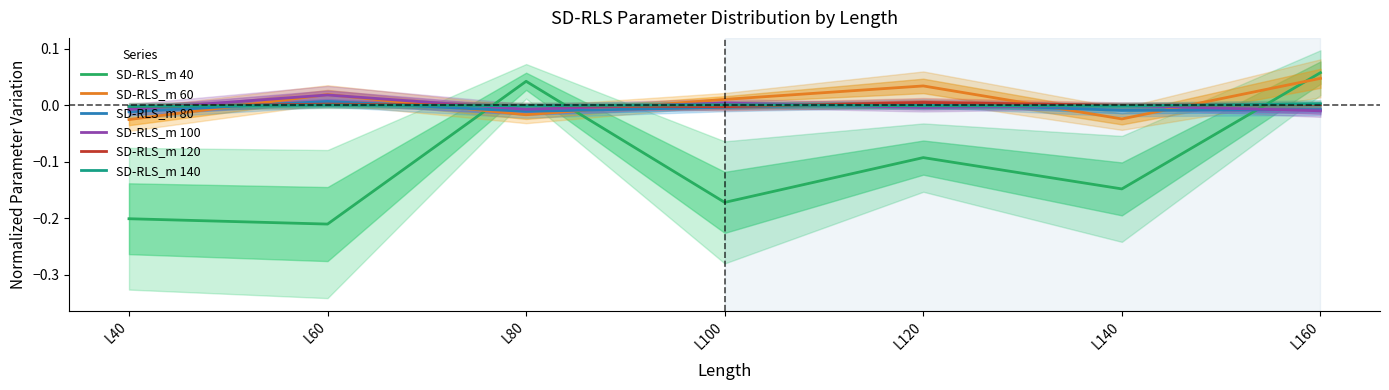

At which category does SD-RLS_m 40 reach its first local peak?

L80